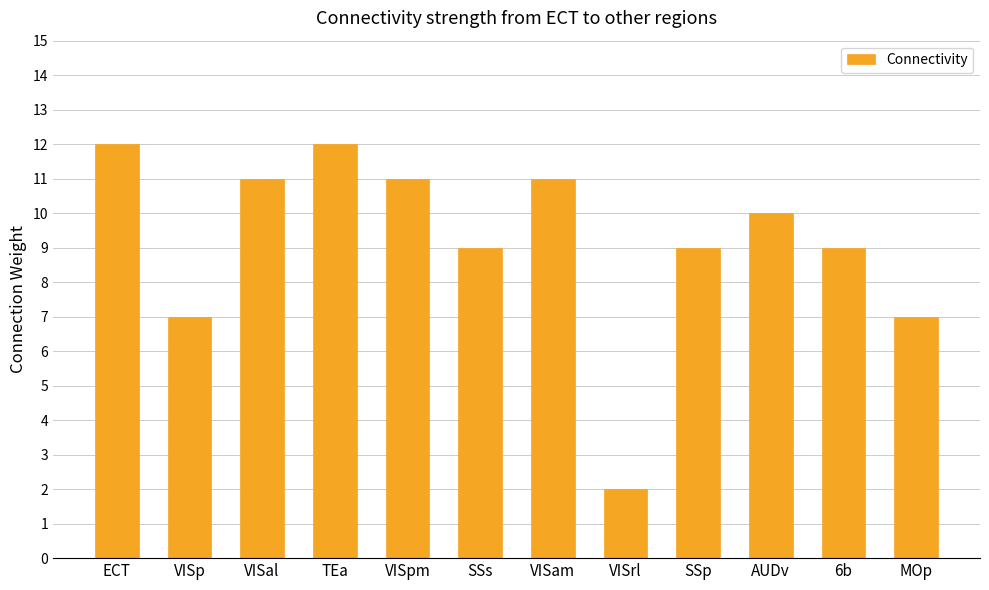

How many values are below 10?

6